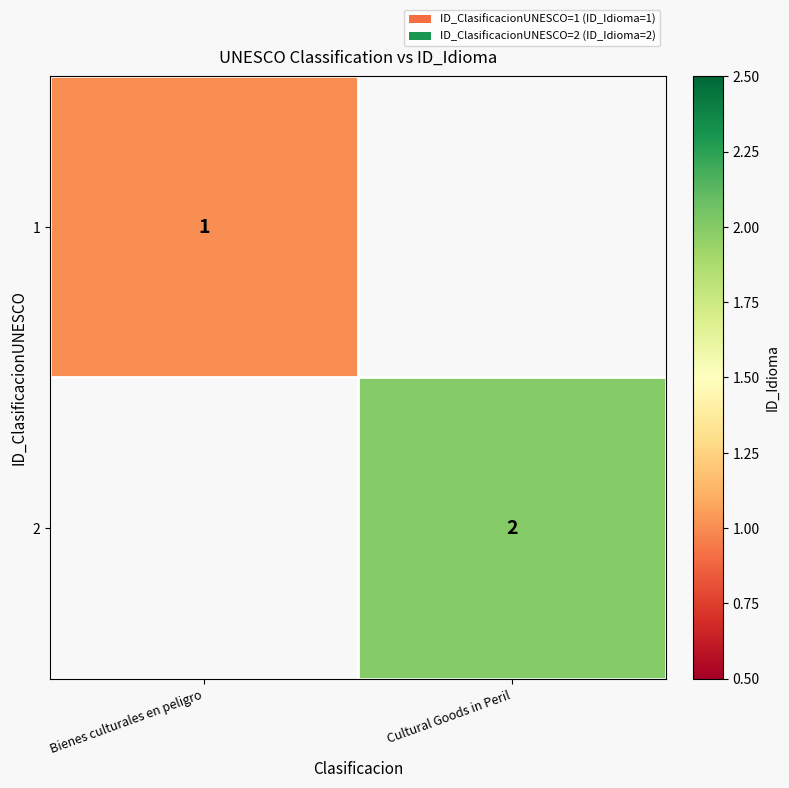

What is the smallest value displayed?

1.0